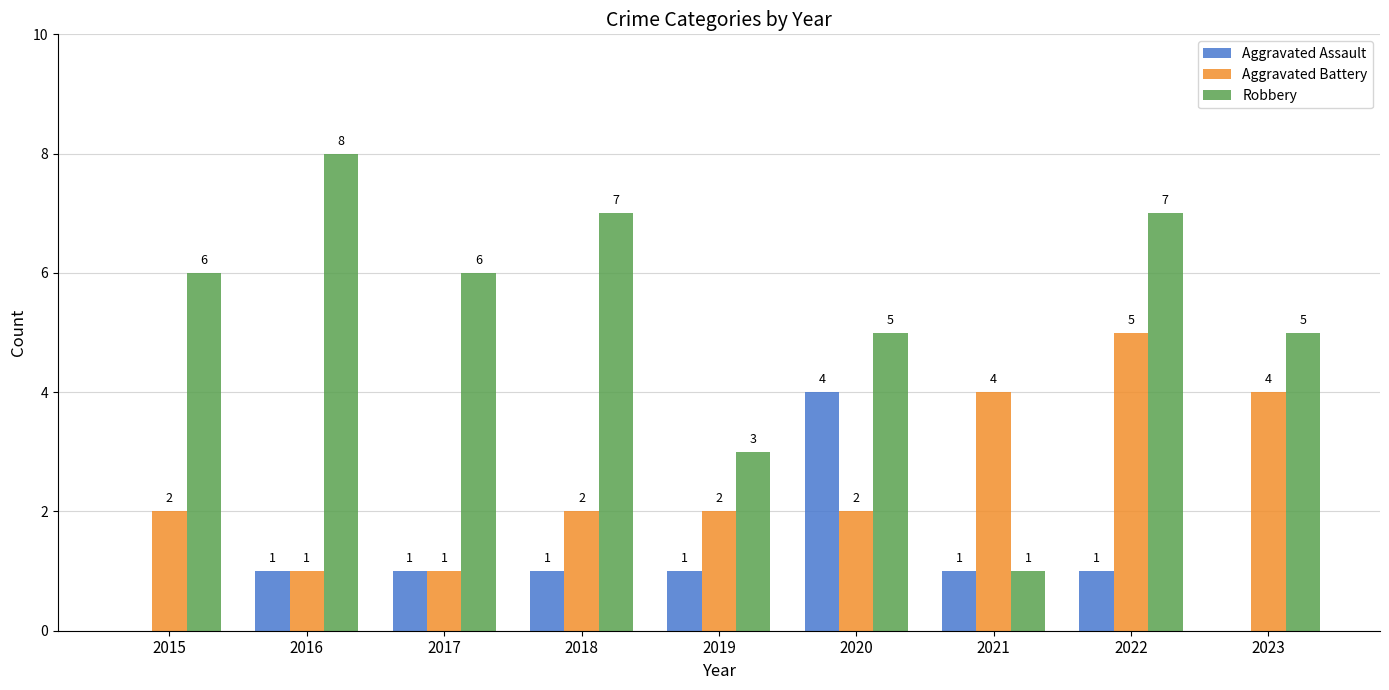

Which series has the widest spread of values?

Robbery